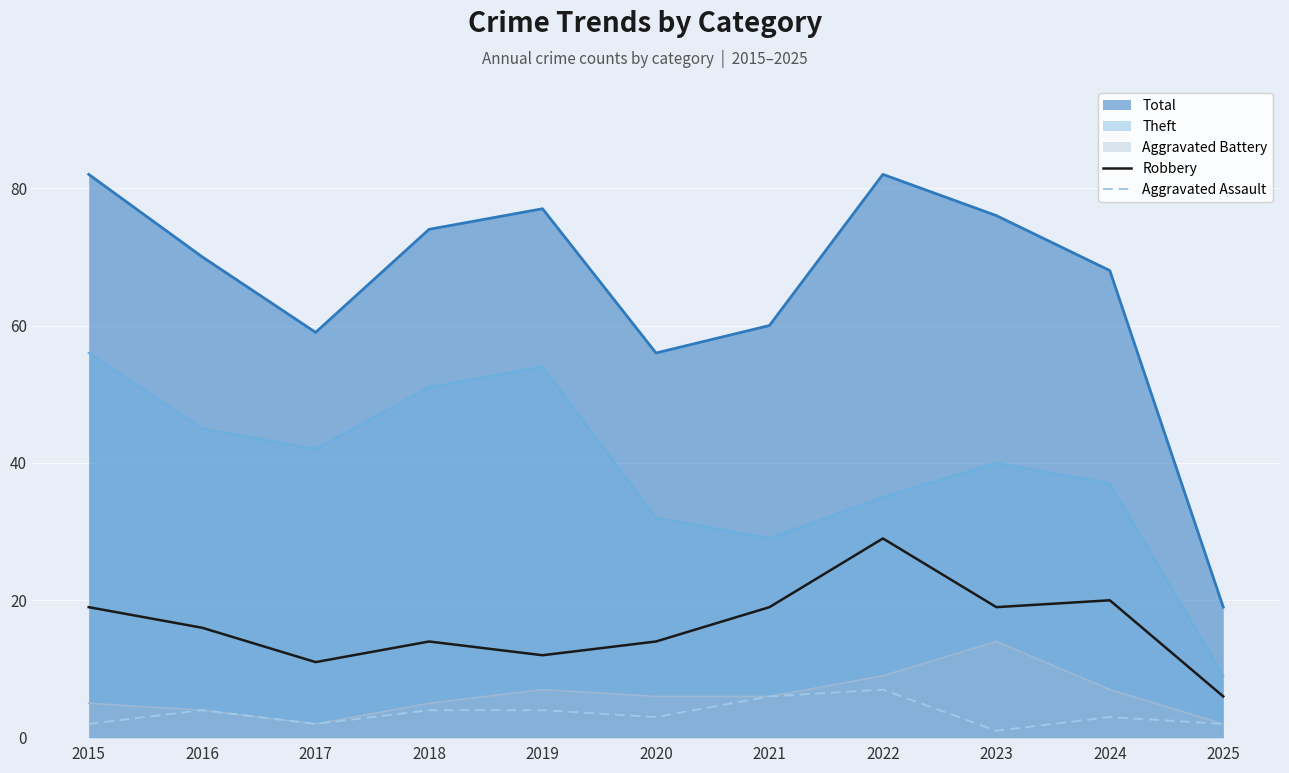

Rank the categories by Theft value from lowest to highest.

2025, 2021, 2020, 2022, 2024, 2023, 2017, 2016, 2018, 2019, 2015